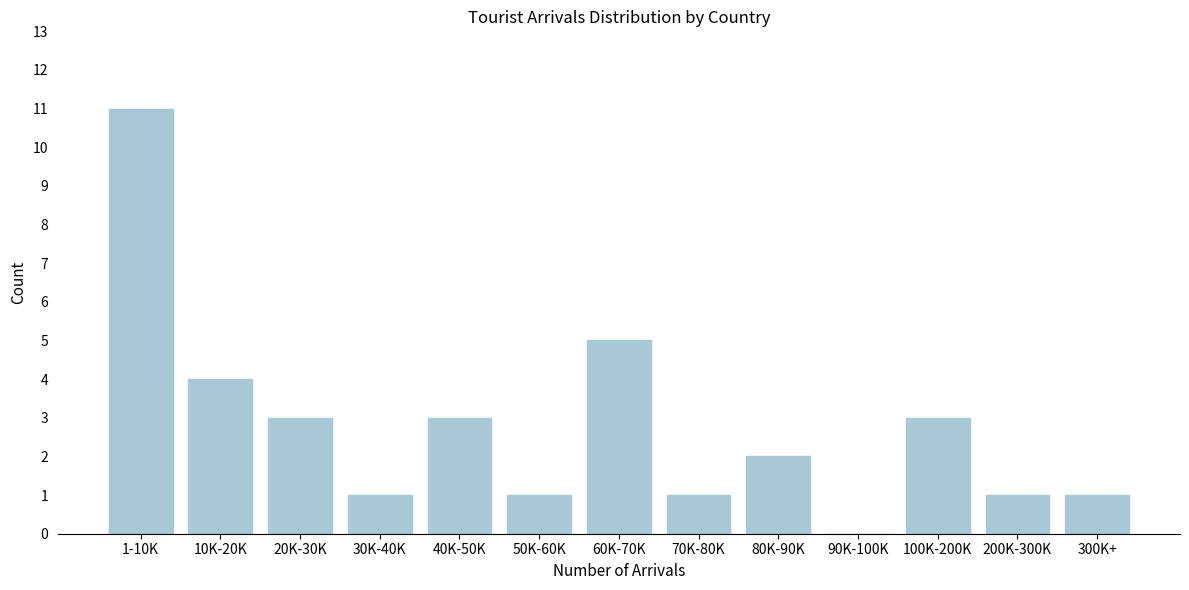

Reading right to left, list all the values displayed in this chart.

300K+=1	200K-300K=1	100K-200K=3	90K-100K=0	80K-90K=2	70K-80K=1	60K-70K=5	50K-60K=1	40K-50K=3	30K-40K=1	20K-30K=3	10K-20K=4	1-10K=11